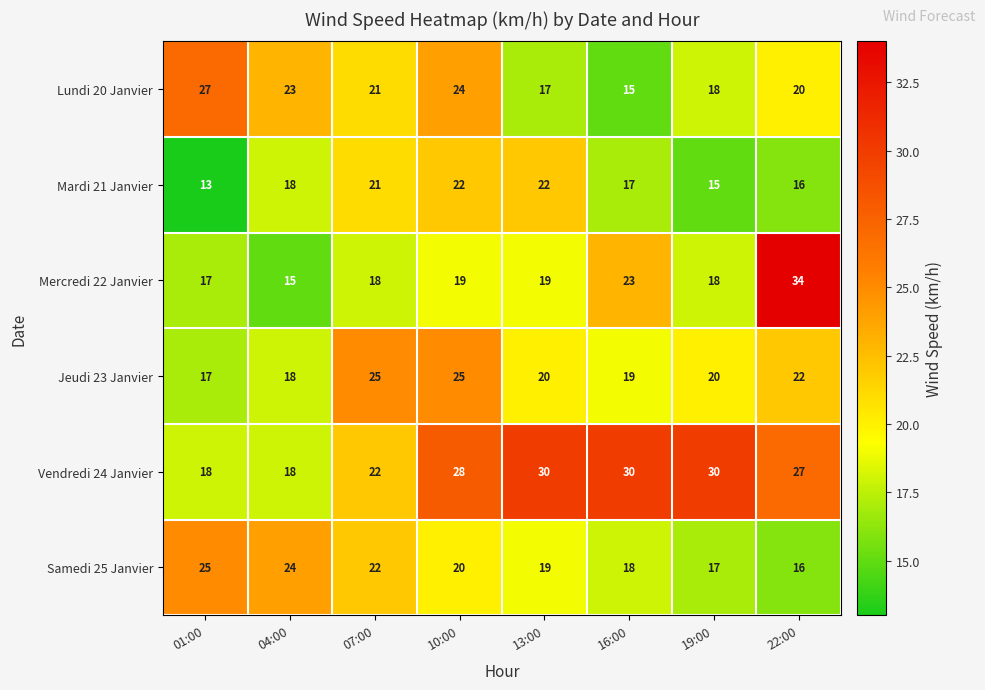

At which label is Samedi 25 Janvier closest to 20?

10:00